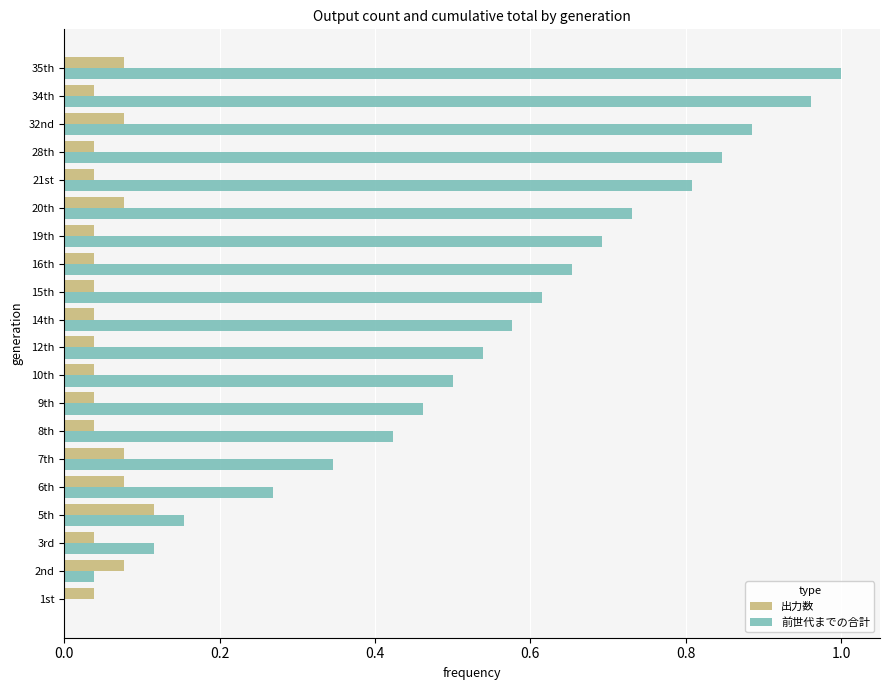

The 前世代までの合計 series shows 1.2 at 32nd. True or false?

False